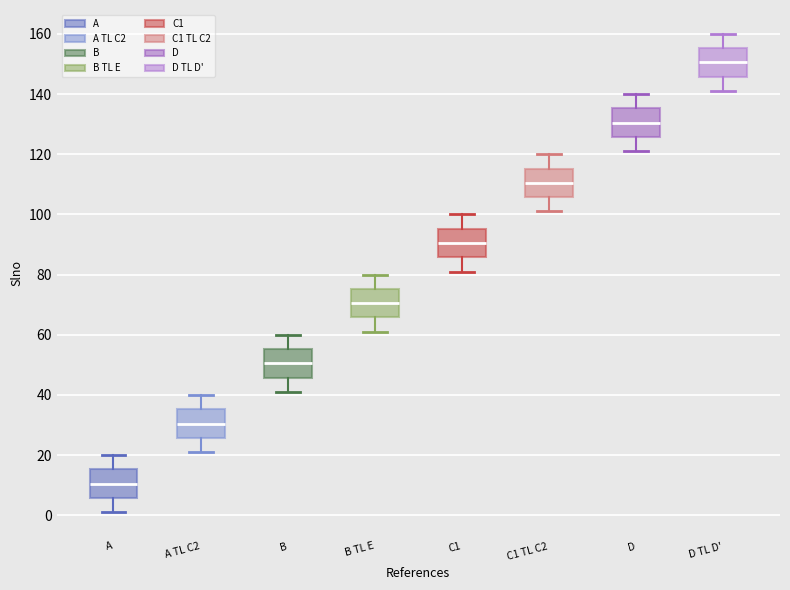

Reading left to right, read every box against the y-axis: the position of its median line, the range the box covers, and the ends of its whiskers. The values are not printed on the chart, so give them approximately, as read against the axis.

A: median 10, box 6 to 16, whiskers 2 to 20
A TL C2: median 30, box 26 to 36, whiskers 22 to 40
B: median 50, box 46 to 56, whiskers 42 to 60
B TL E: median 70, box 66 to 76, whiskers 62 to 80
C1: median 90, box 86 to 96, whiskers 82 to 100
C1 TL C2: median 110, box 106 to 116, whiskers 102 to 120
D: median 130, box 126 to 136, whiskers 122 to 140
D TL D': median 150, box 146 to 156, whiskers 142 to 160